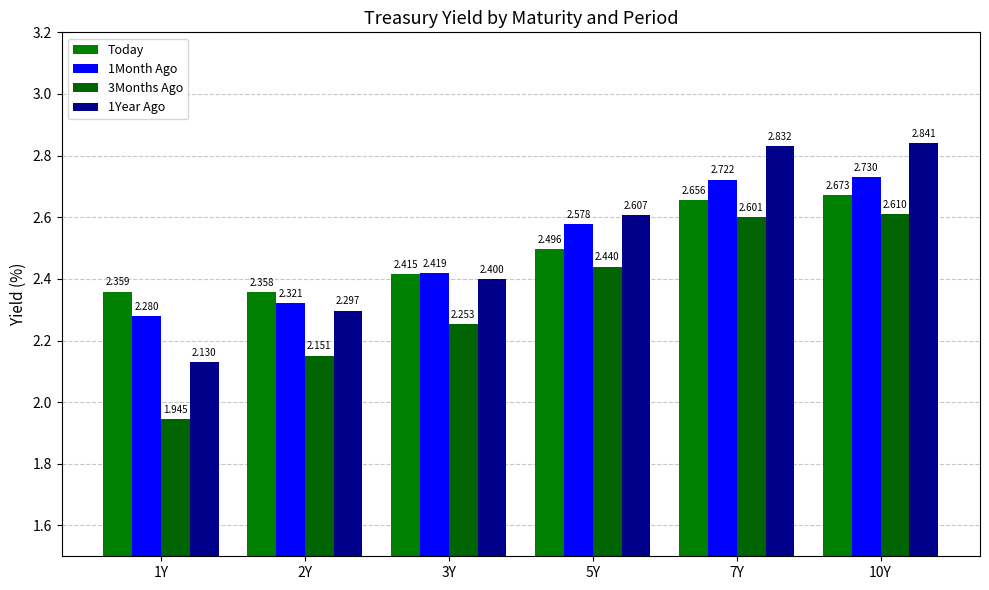

Reading right to left, list all the values displayed in this chart.

Today: 2.7	2.7	2.5	2.4	2.4	2.4
1Month Ago: 2.7	2.7	2.6	2.4	2.3	2.3
3Months Ago: 2.6	2.6	2.4	2.3	2.2	1.9
1Year Ago: 2.8	2.8	2.6	2.4	2.3	2.1